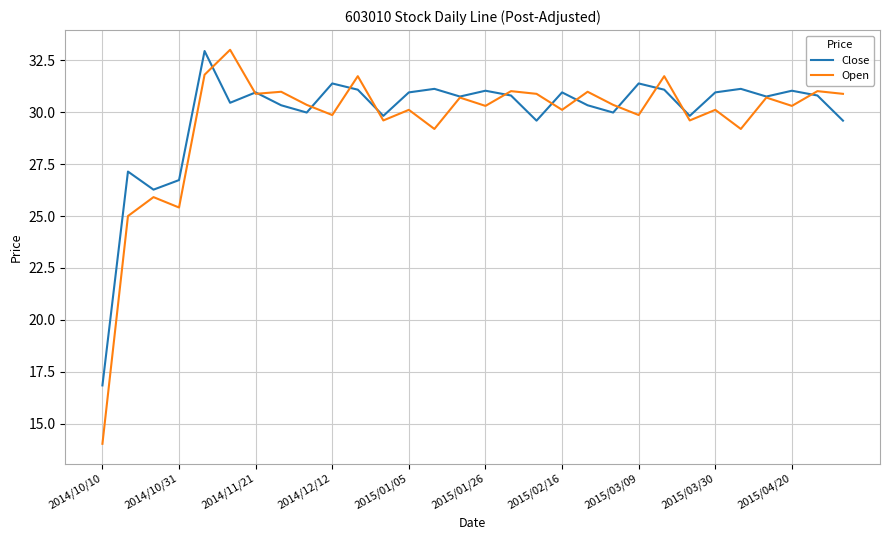

Which series has the largest range (max minus min)?

Open